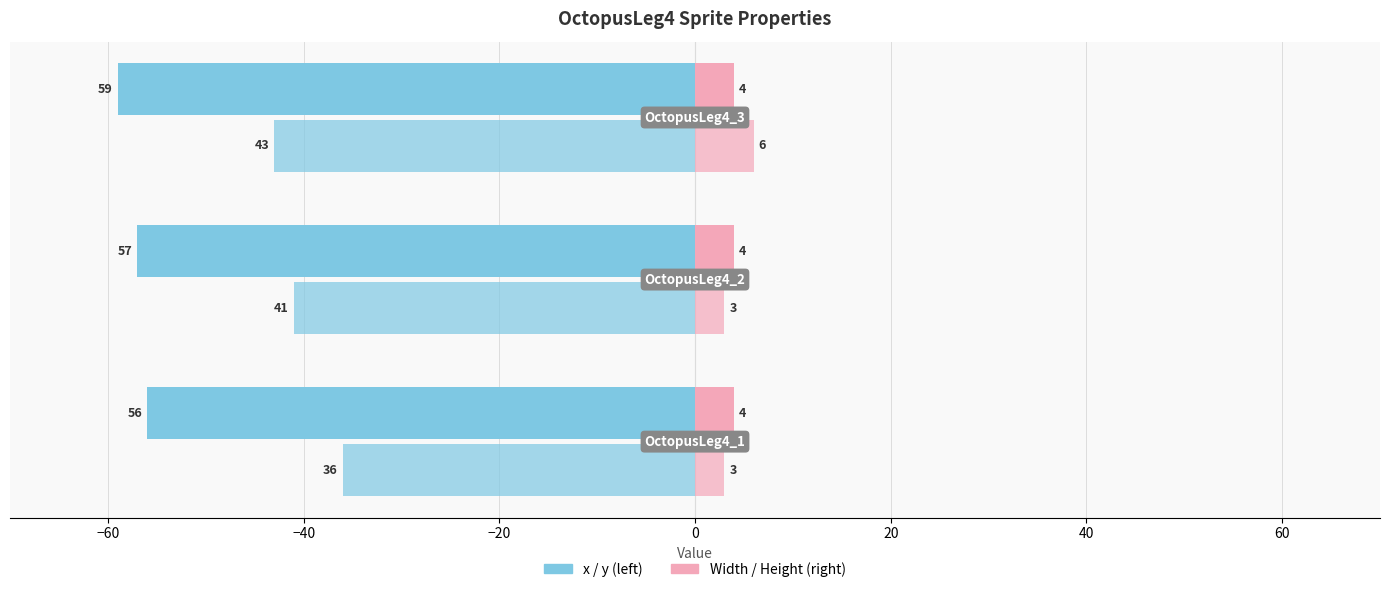

How many distinct data groups are displayed?

4